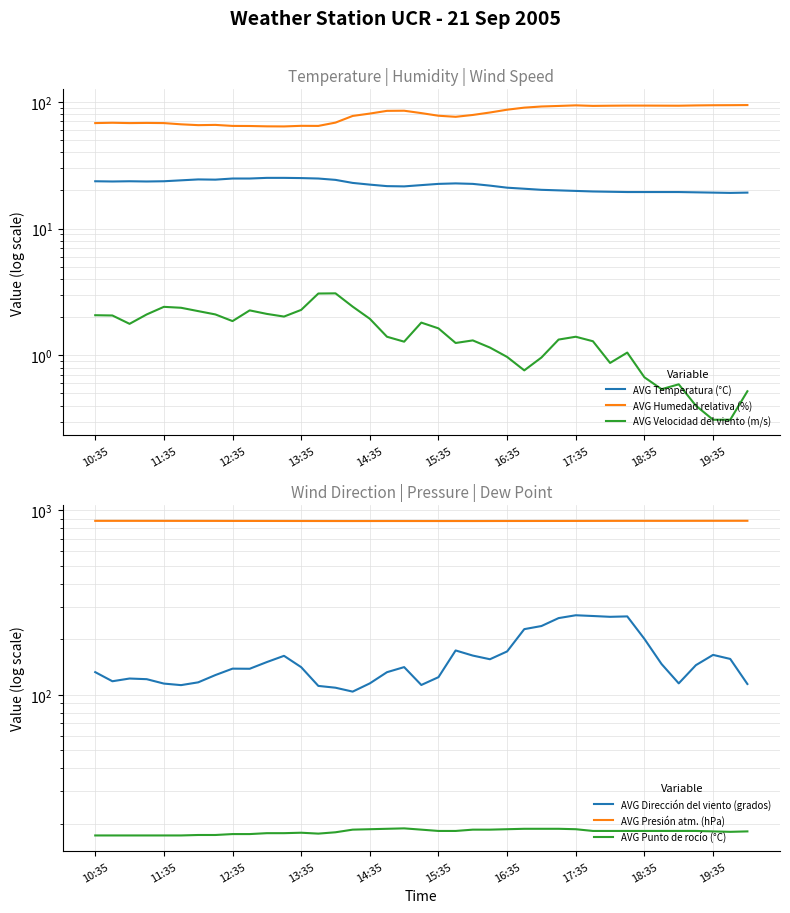

True or false: AVG Humedad relativa (%) has more than 2 points higher than both neighbors.

True